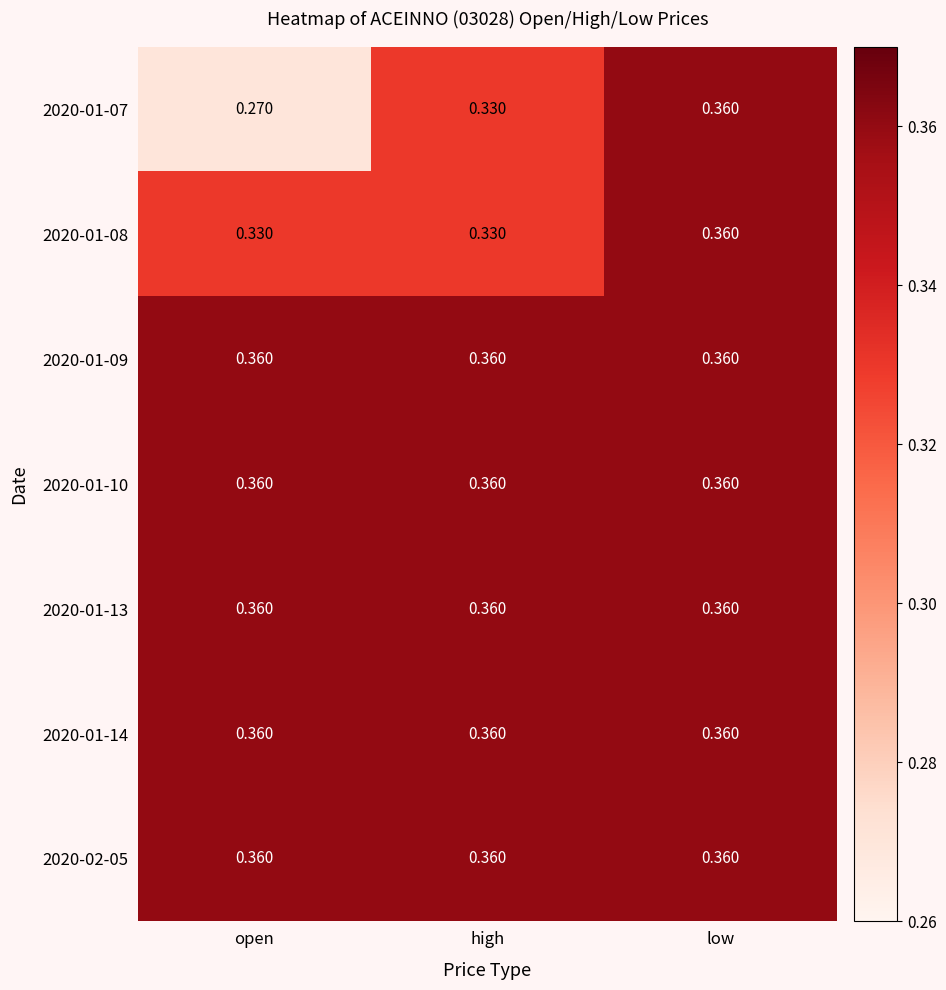

Is the value of 2020-01-08 at high greater than the value of 2020-01-09 at low?

No